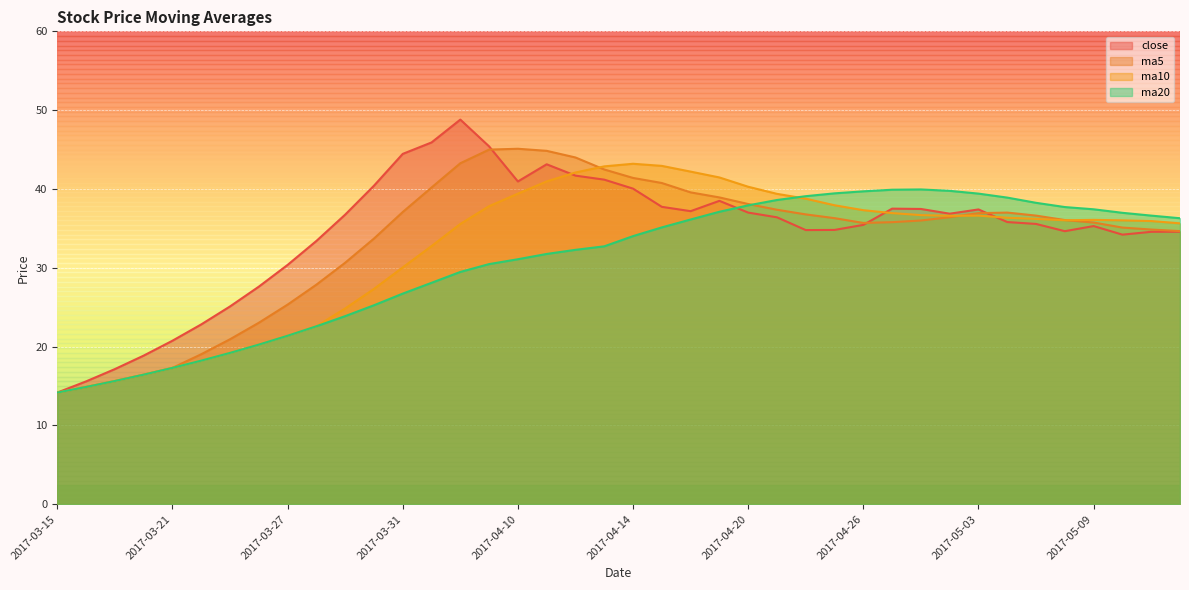

At how many categories does at least one series exceed 23?

34